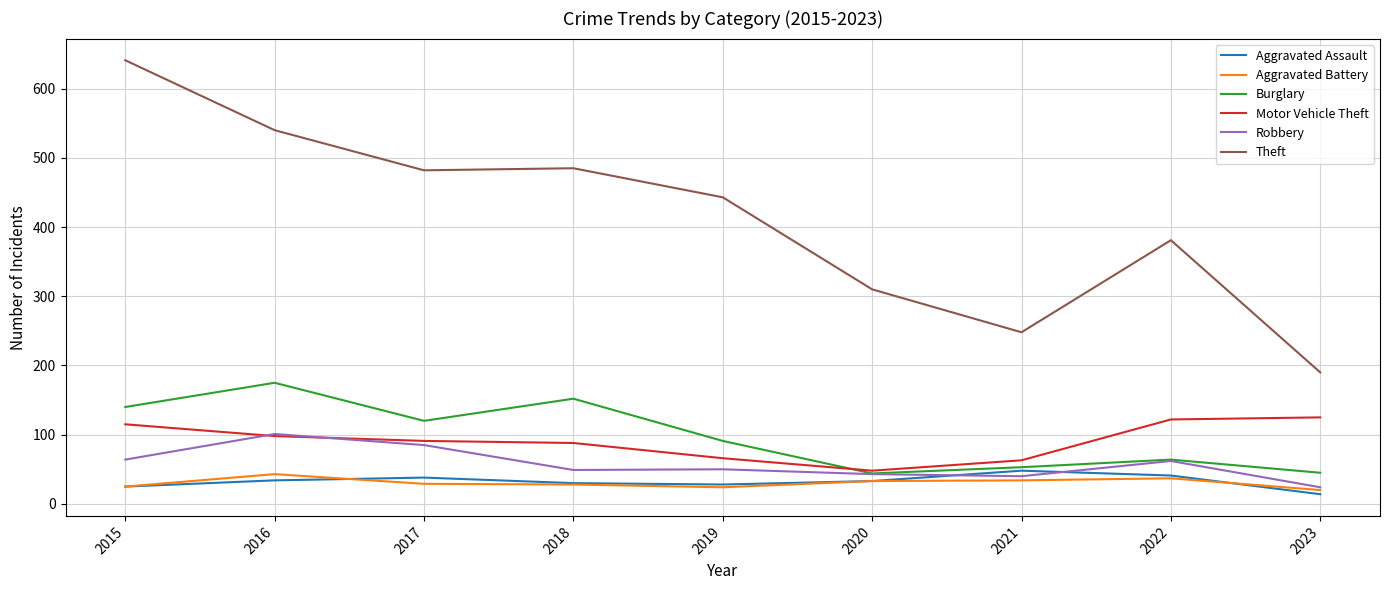

How many series are shown in this chart?

6